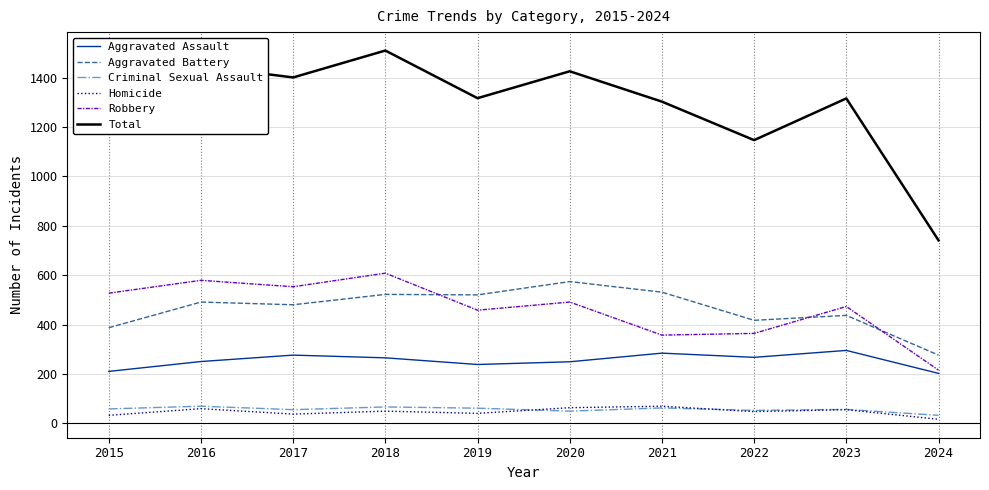

True or false: Total has a value of 2536 at 2020.

False